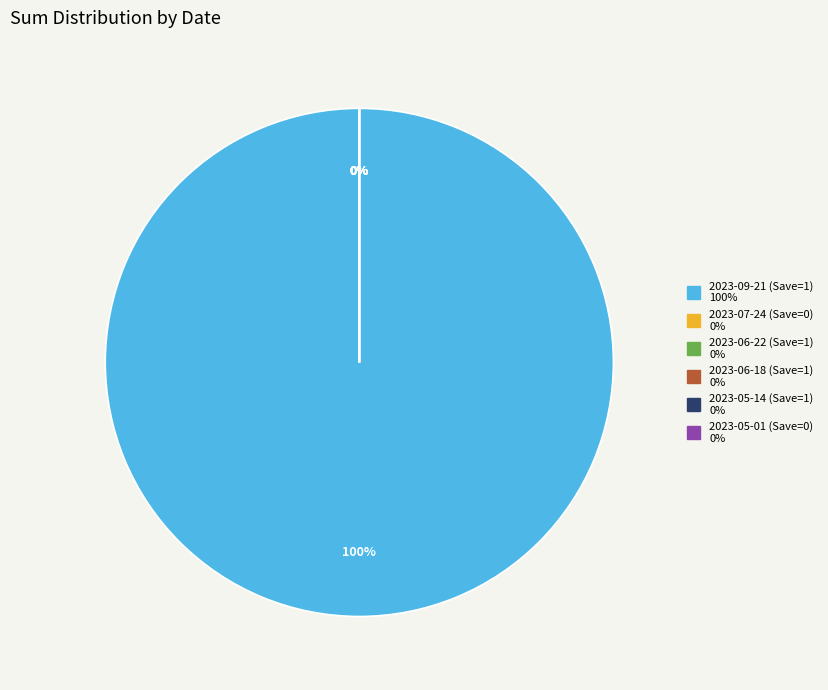

Which has a higher value, 2023-09-21 (Save=1) or 2023-06-22 (Save=1)?

2023-09-21 (Save=1)